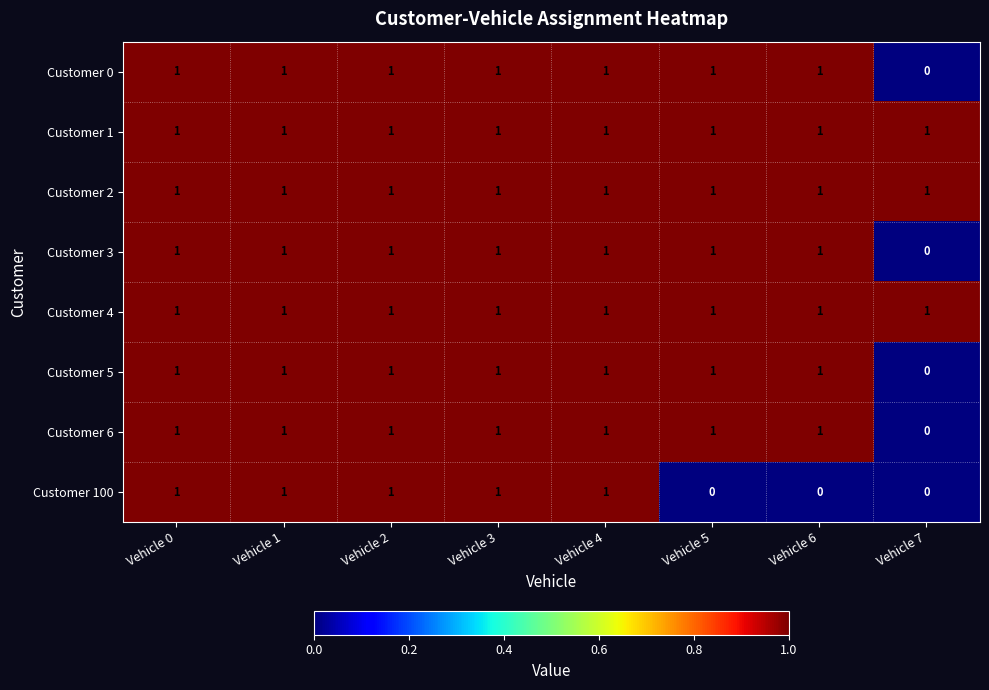

What is the sum of all Customer 2 values?

8